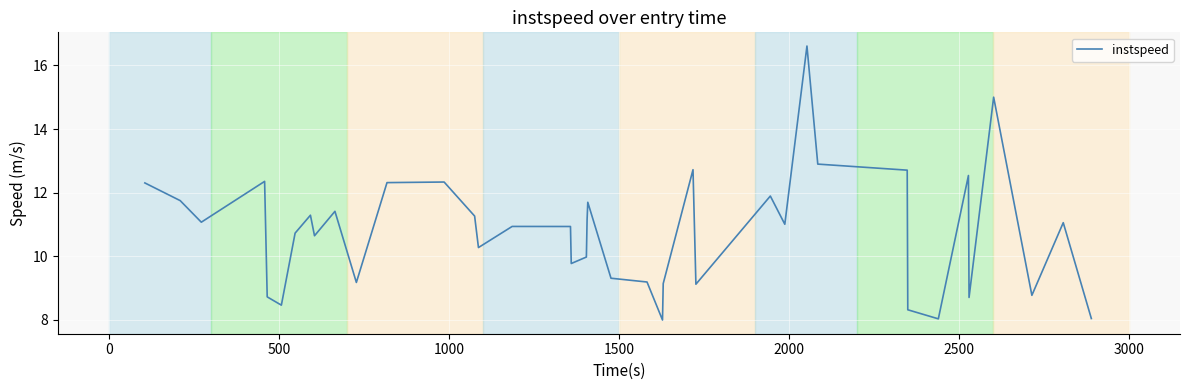

What is the maximum value shown in the chart?

16.6